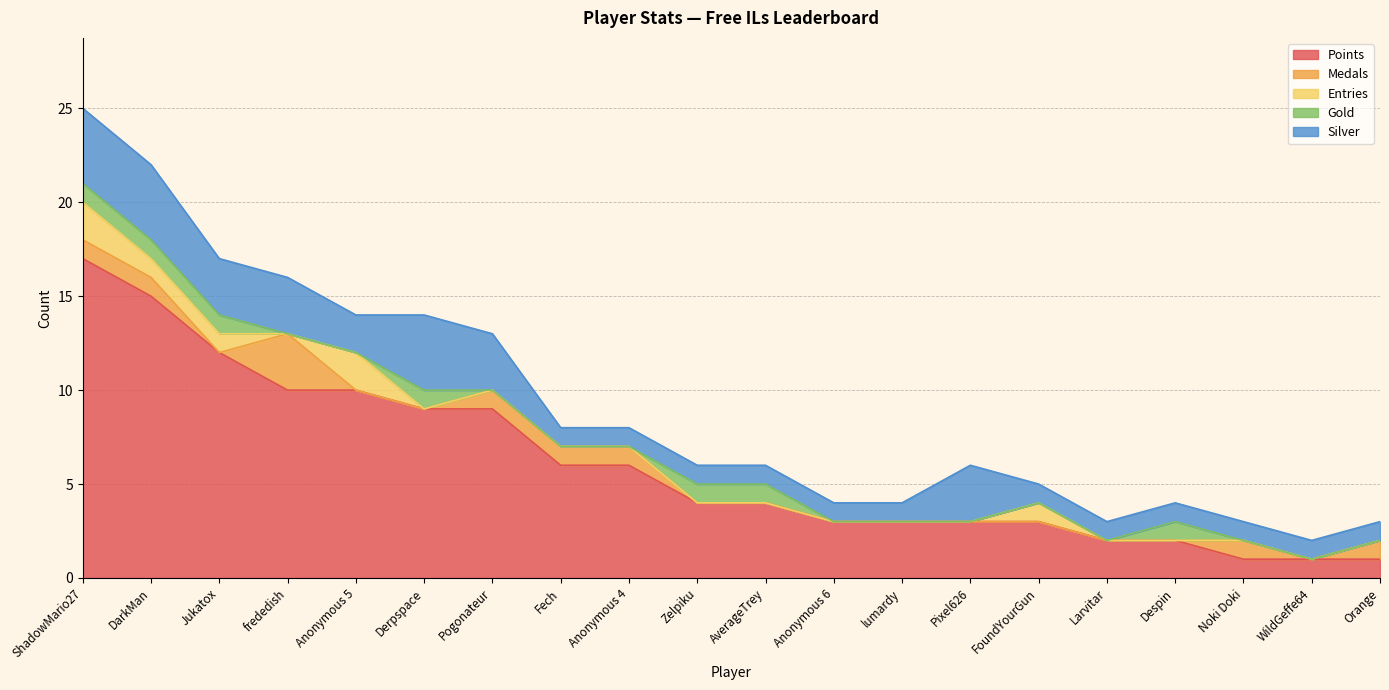

Does the chart have visible grid lines?

Yes